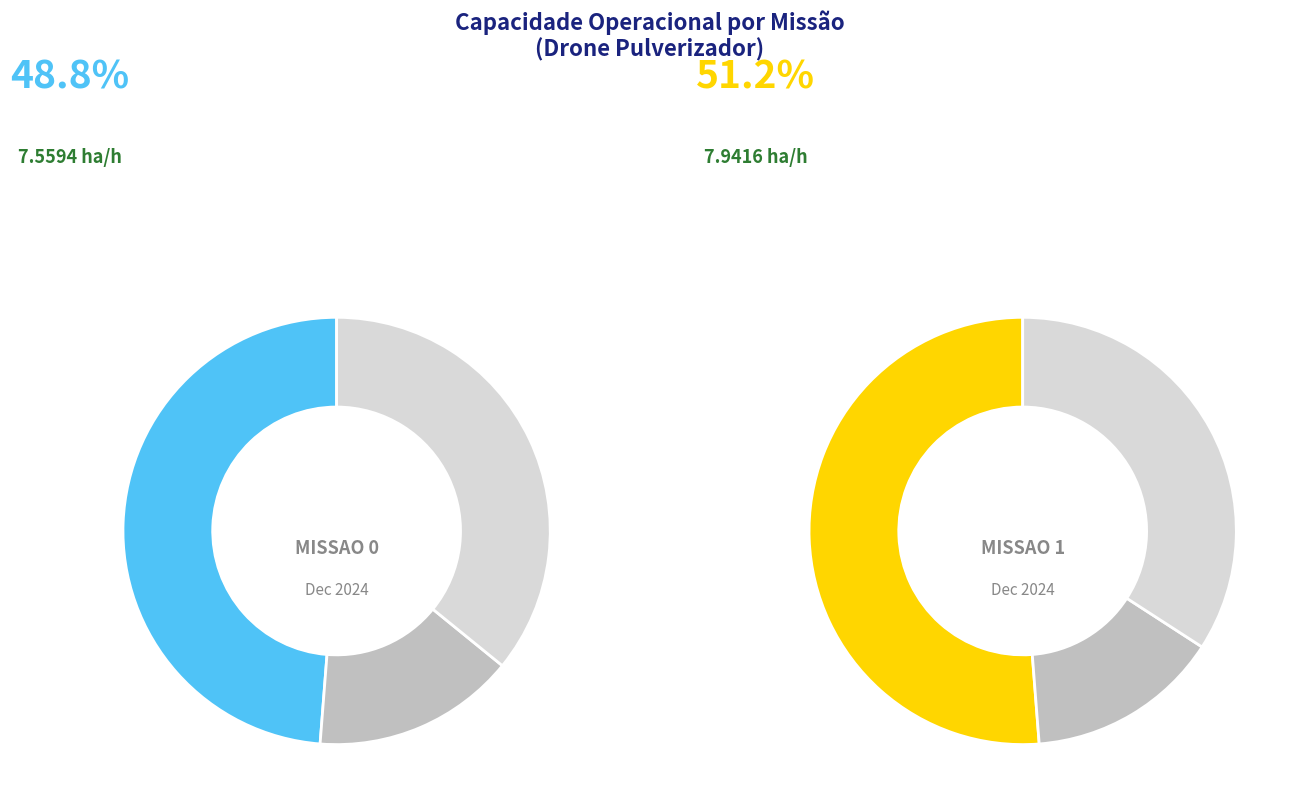

Is there any slice that represents more than half of the pie?

Yes